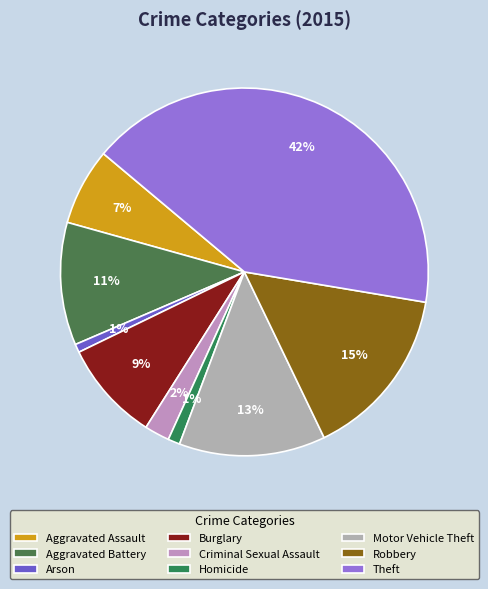

Is it true that Arson is 15% of the pie?

False